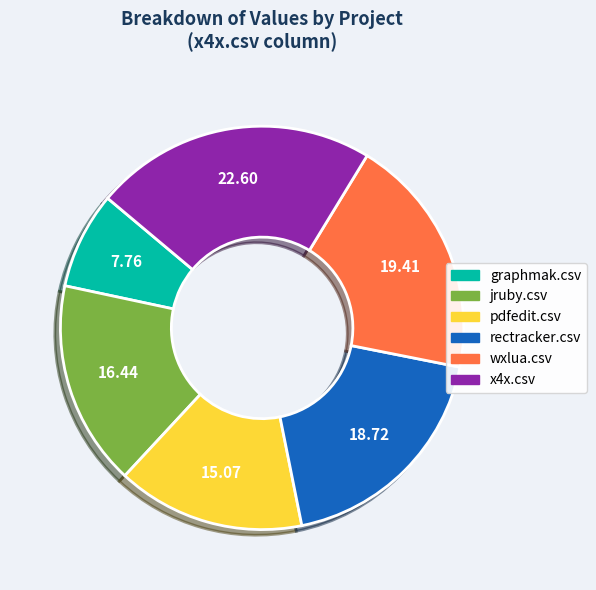

The graphmak.csv slice represents 8% of the pie. True or false?

True